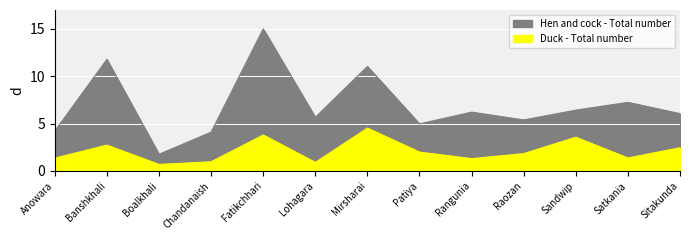

How many data points in Hen and cock - Total number are less than 6?

6